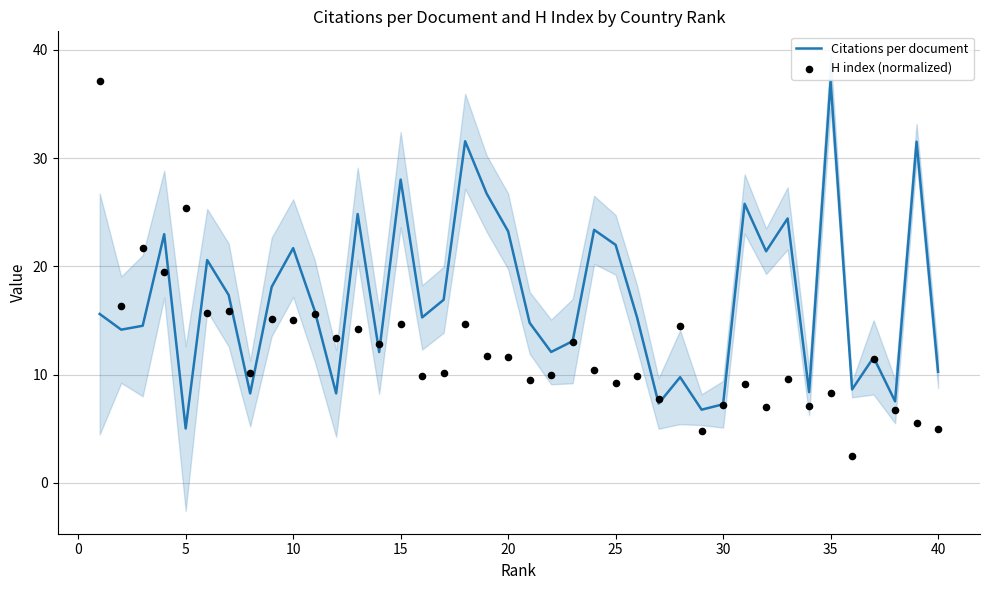

At how many categories does at least one series exceed 11?

32